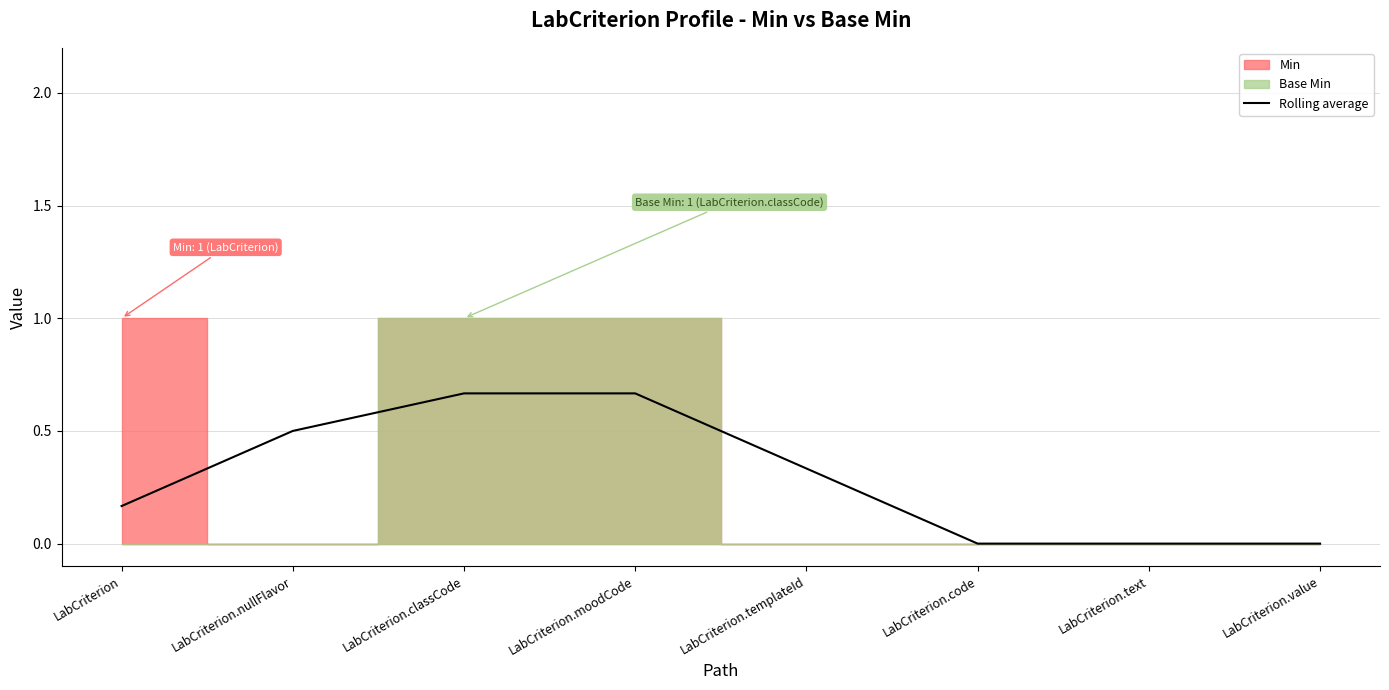

Rank the categories by value from highest to lowest.

LabCriterion.classCode, LabCriterion.moodCode, LabCriterion.nullFlavor, LabCriterion.templateId, LabCriterion, LabCriterion.code, LabCriterion.text, LabCriterion.value